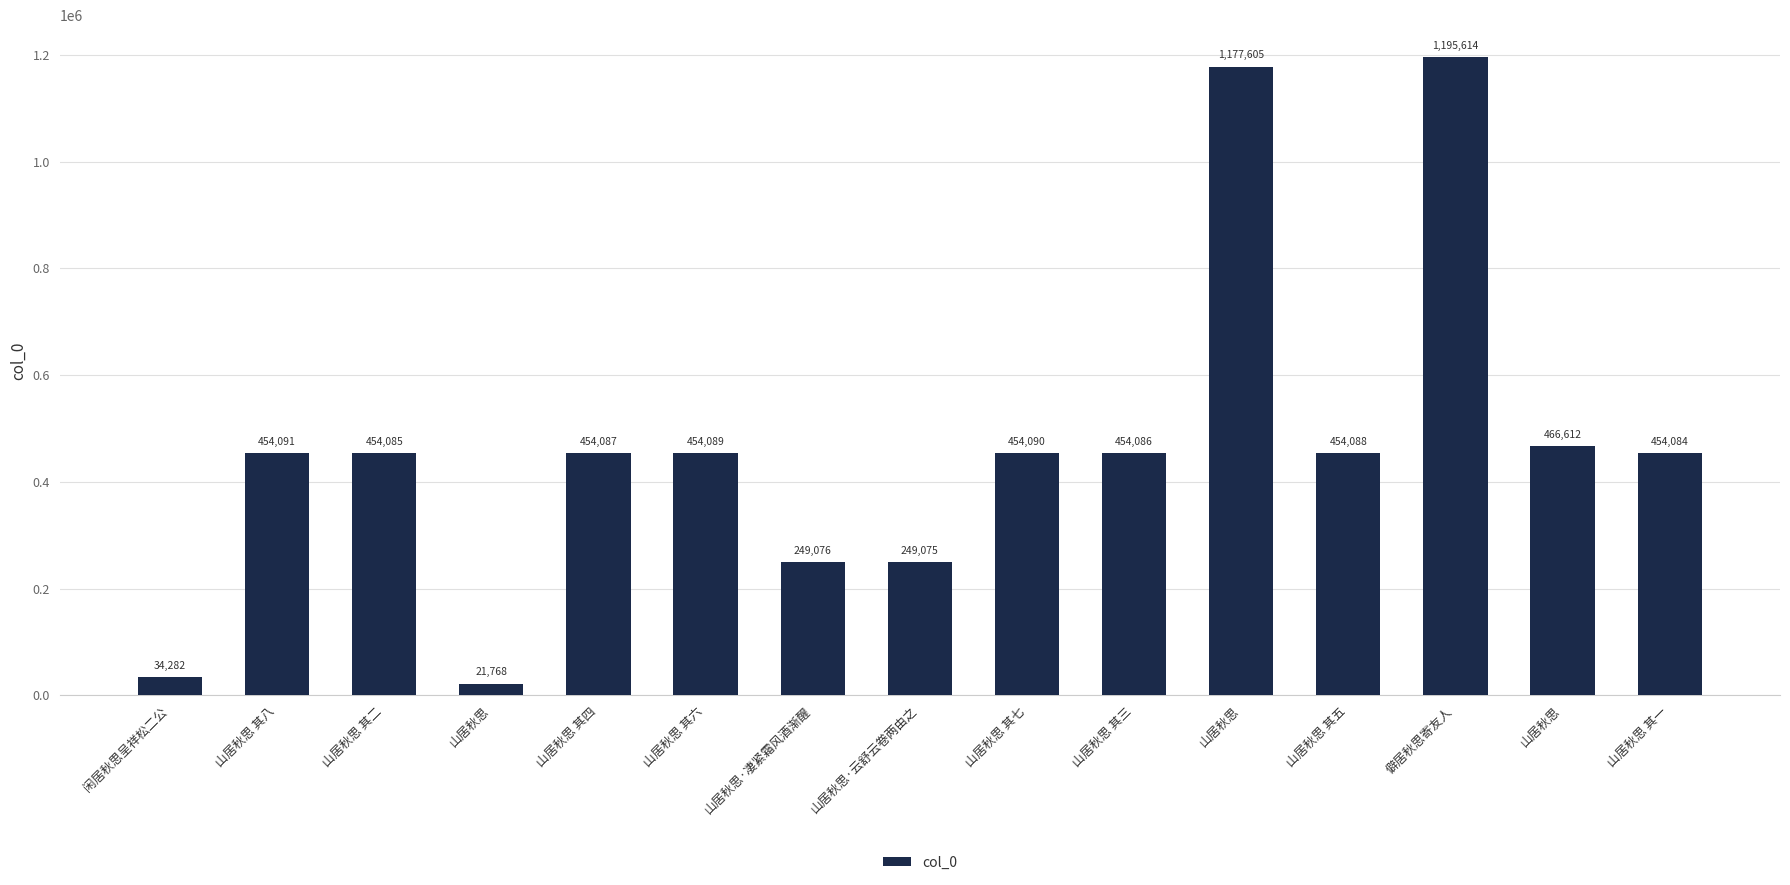

How many data points does each series have?

15